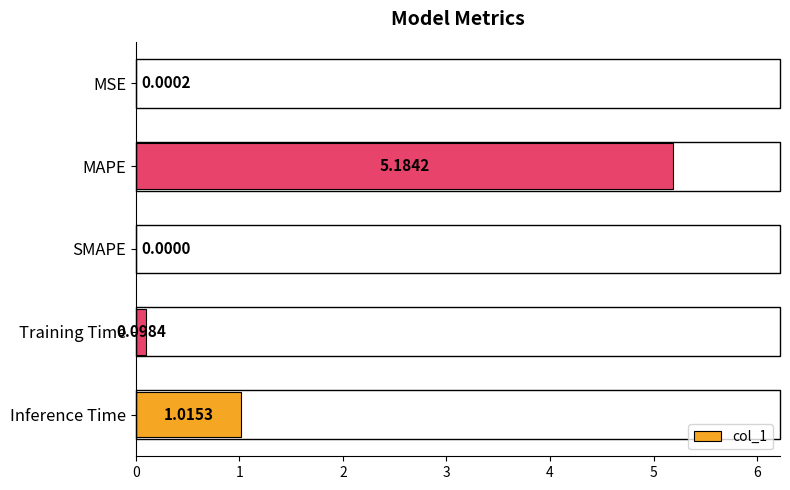

Which has a higher value, SMAPE or Inference Time?

Inference Time